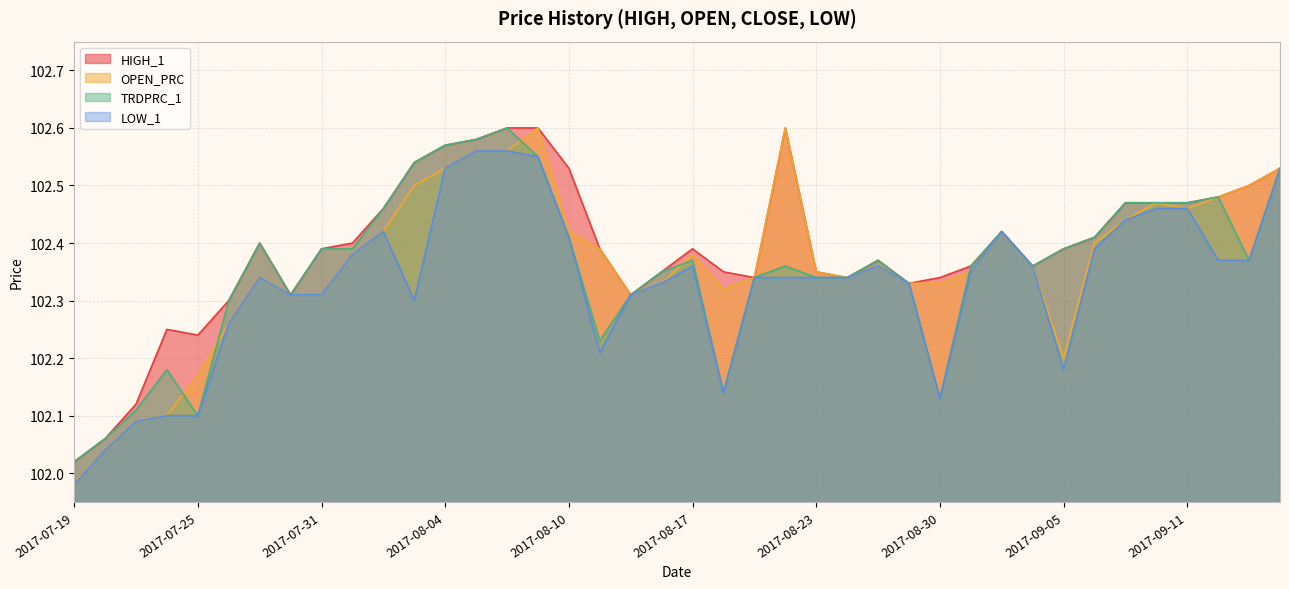

What is the difference between the maximum and minimum values in the TRDPRC_1 series?

0.6